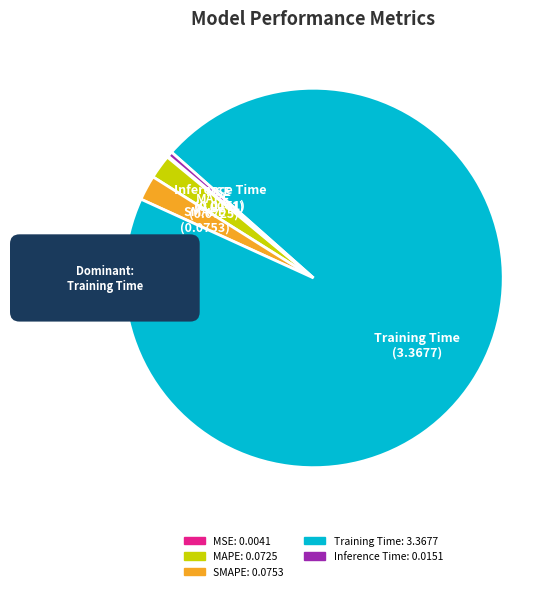

The Inference Time slice represents 13% of the pie. True or false?

False